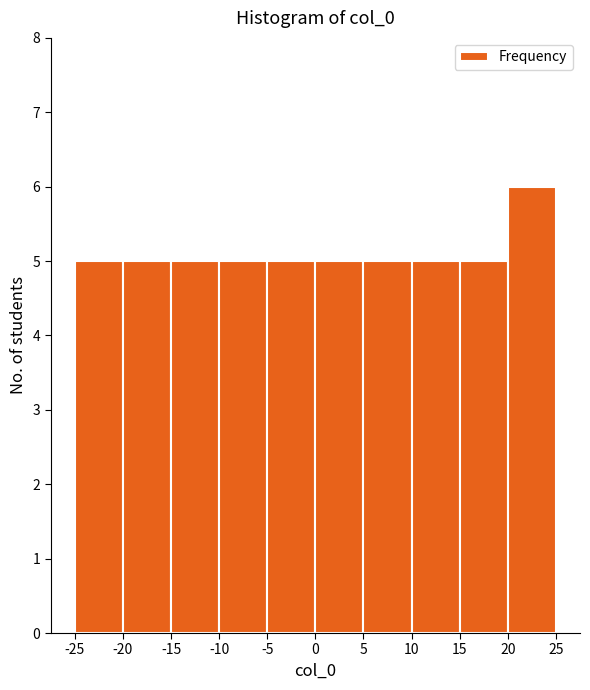

Which range on the x-axis has the tallest bar?

20 to 25